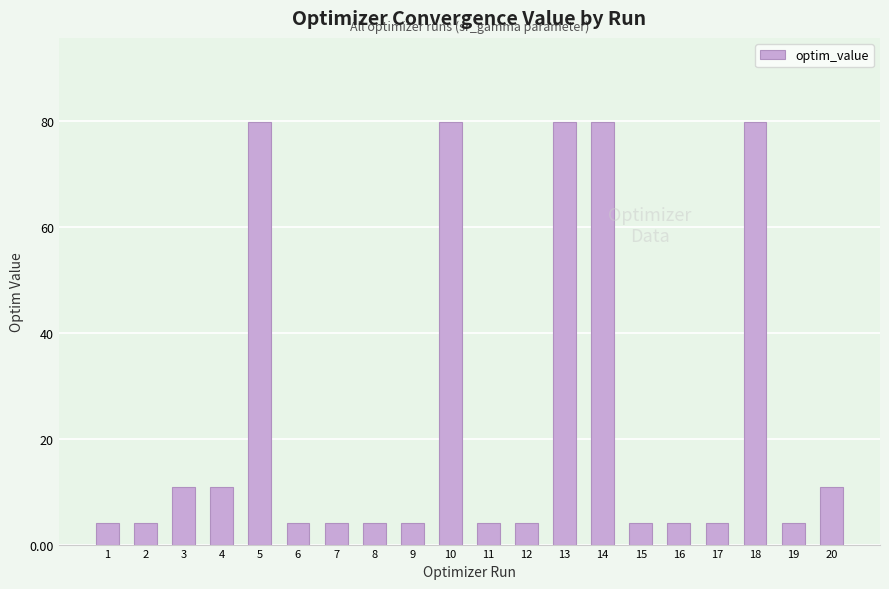

What is the value of the 5th bar from the left?

79.7